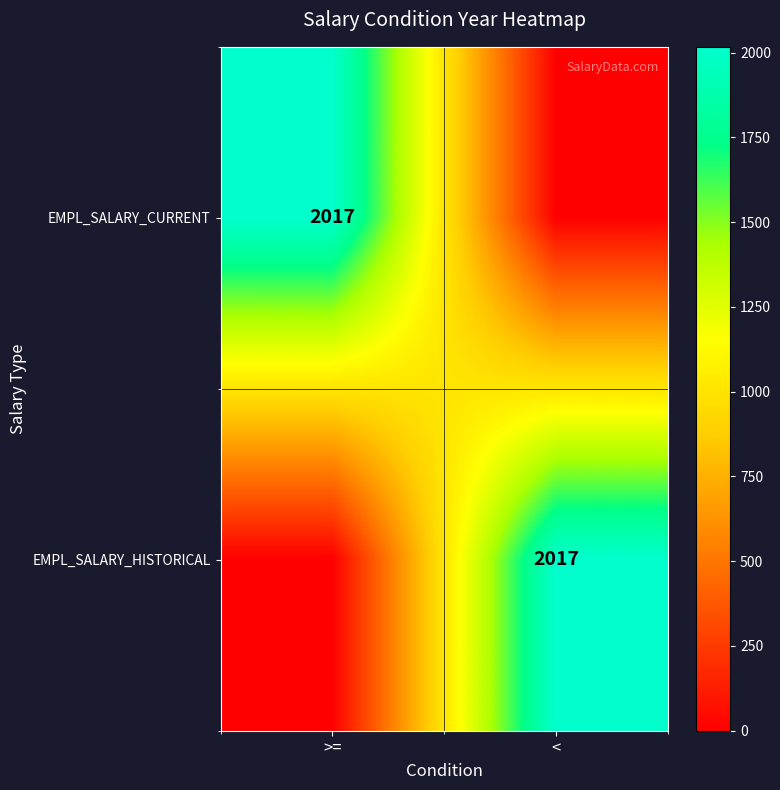

The value of EMPL_SALARY_HISTORICAL at < is 2017. True or false?

True